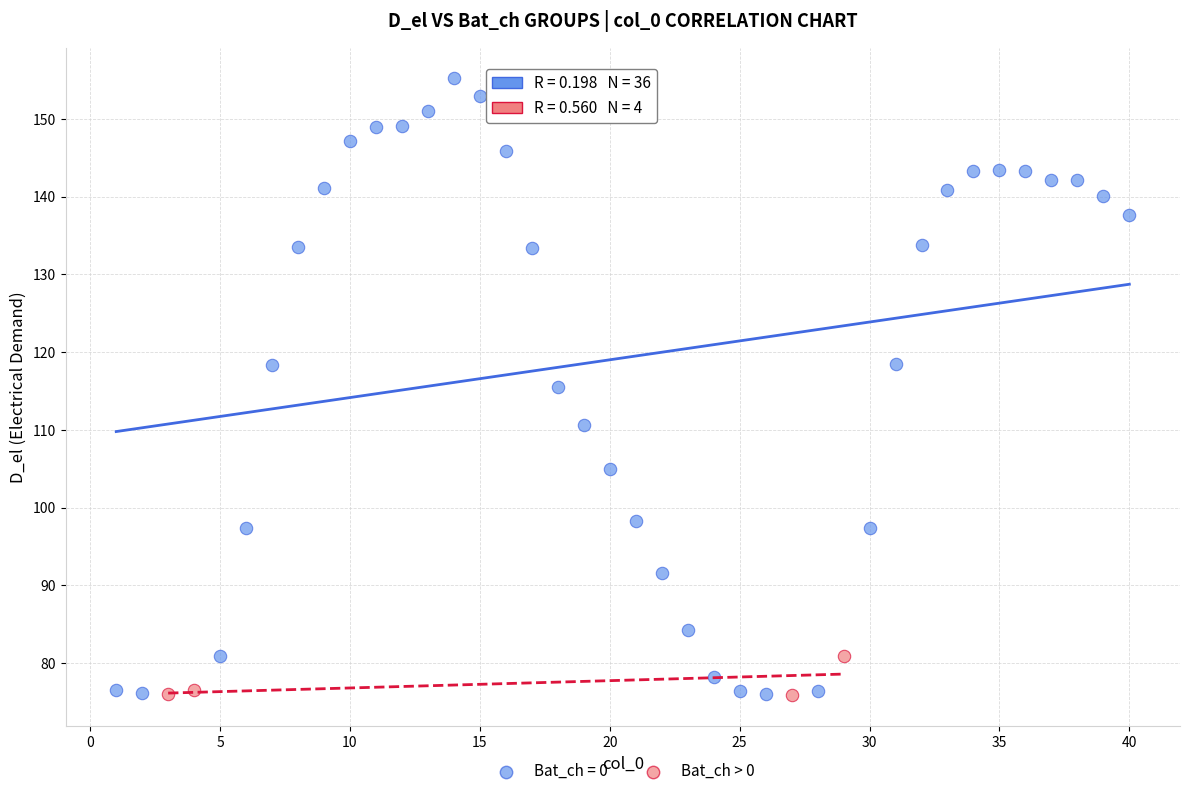

Which series has the widest spread of Y values?

Bat_ch = 0